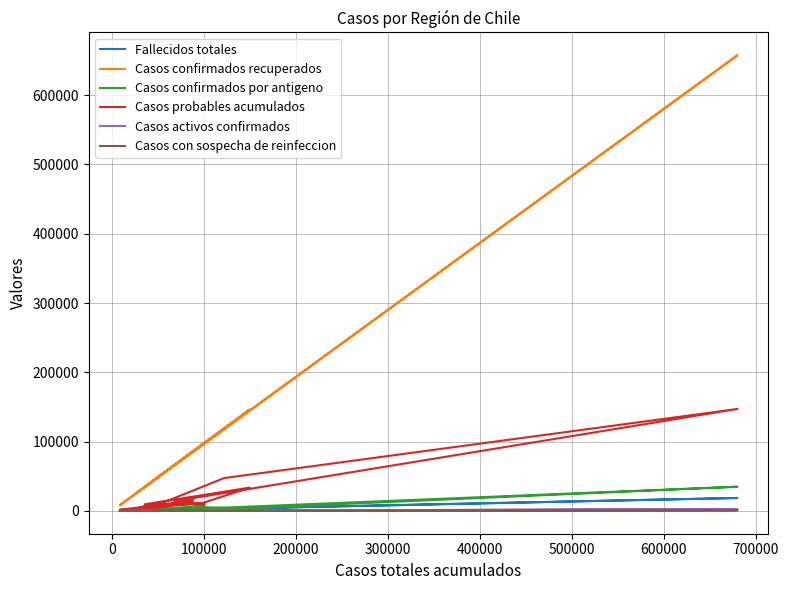

Is the value of Casos activos confirmados at 300000 greater than the value of Casos confirmados por antigeno at 11?

No